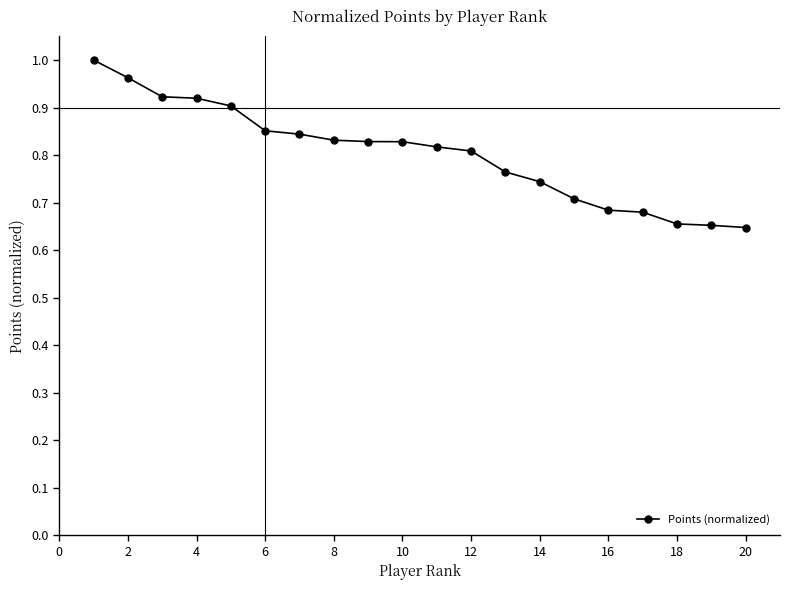

What is the difference between the second highest and second lowest values?

0.3